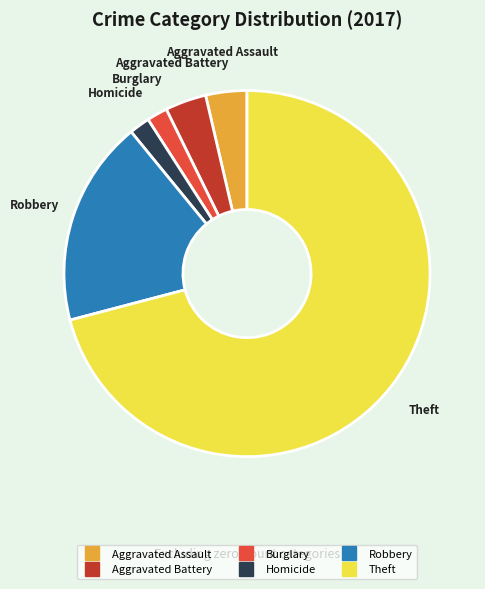

Is there a majority slice in this chart?

Yes